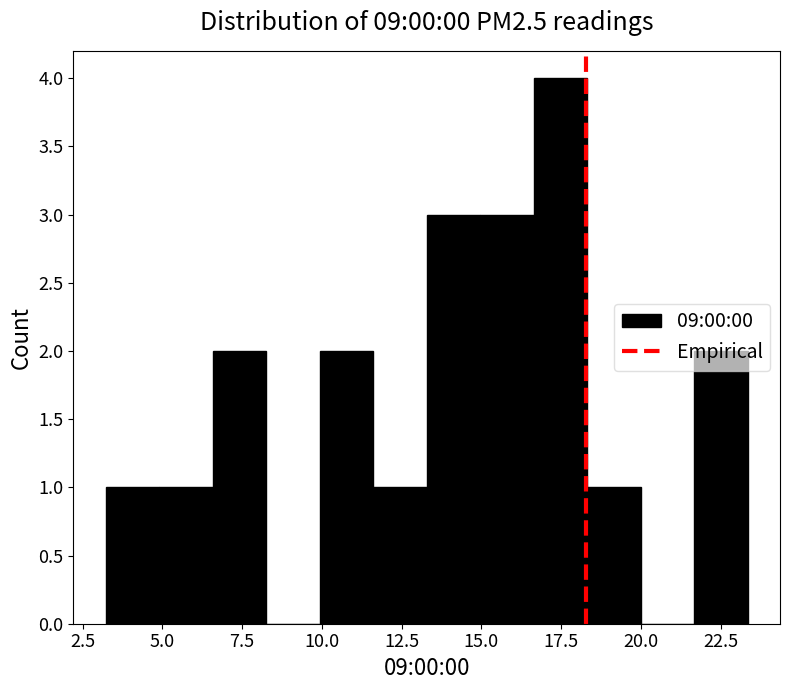

Around what value on the x-axis is the tallest bar? Give the approximate position of its centre, as read against the axis.

17.5